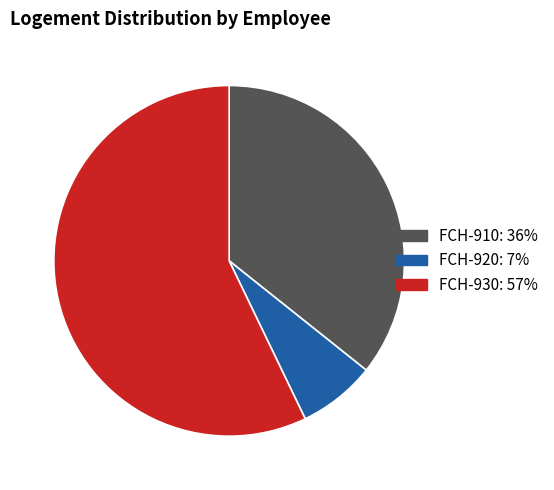

Is the sum of FCH-920 and FCH-910 greater than half?

No